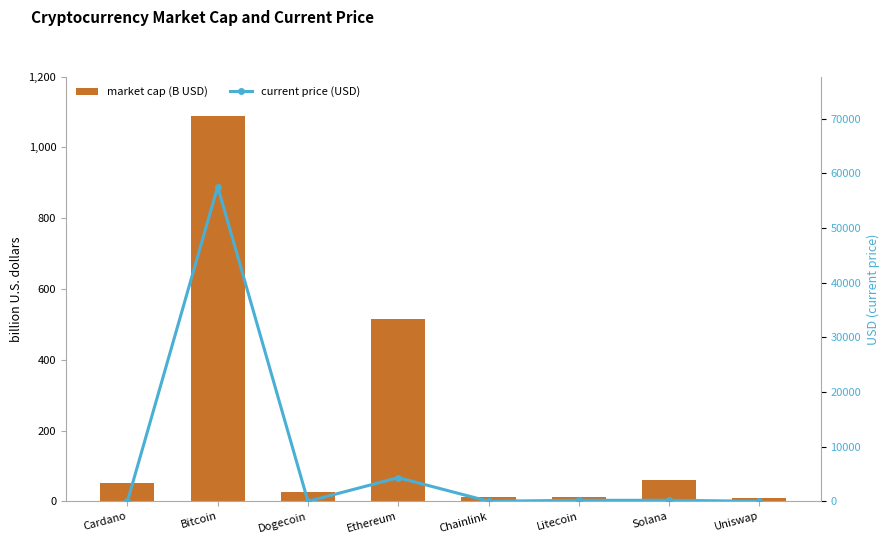

List the series in order of their overall mean, highest first.

current price (USD), market cap (B USD)